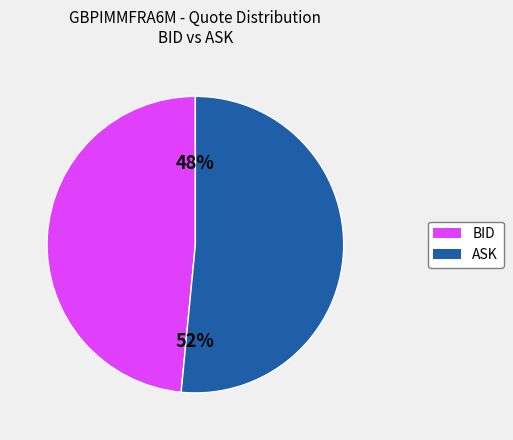

To the nearest percent, what is the average slice percentage?

50%